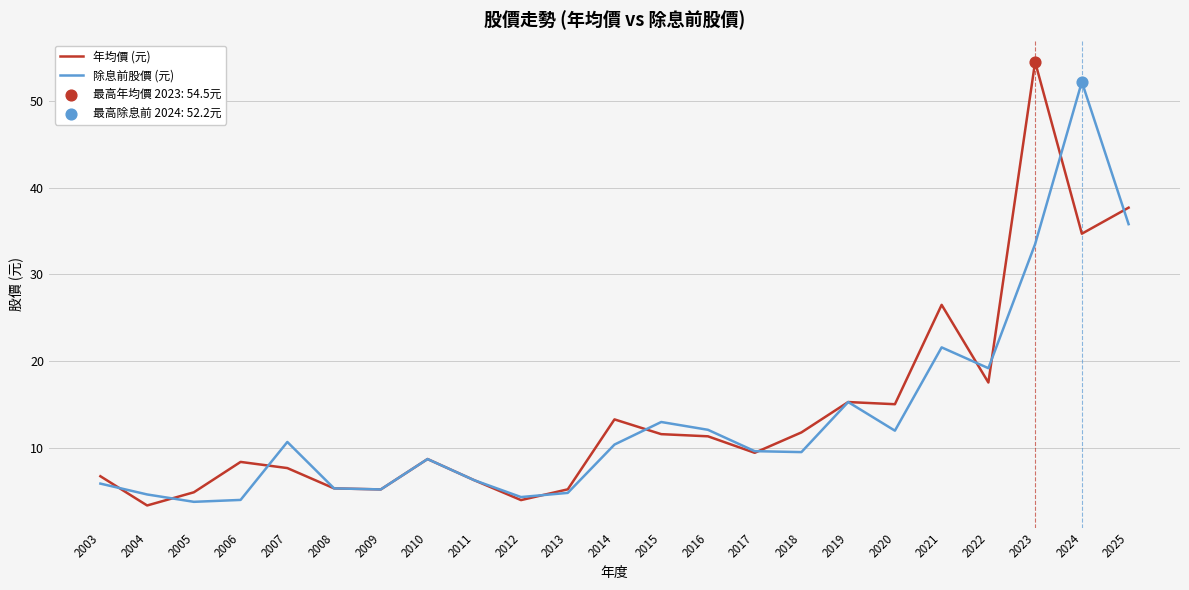

At how many categories does at least one series exceed 16?

5